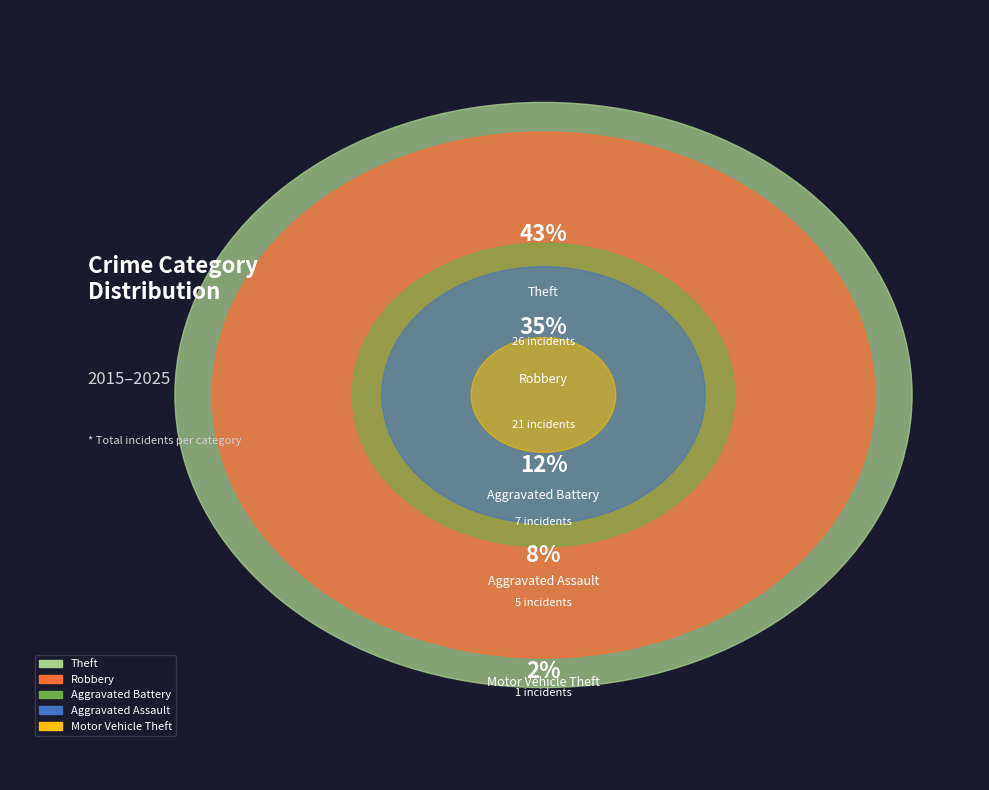

What is the ratio of the value at Robbery to the value at Aggravated Battery?

3.0